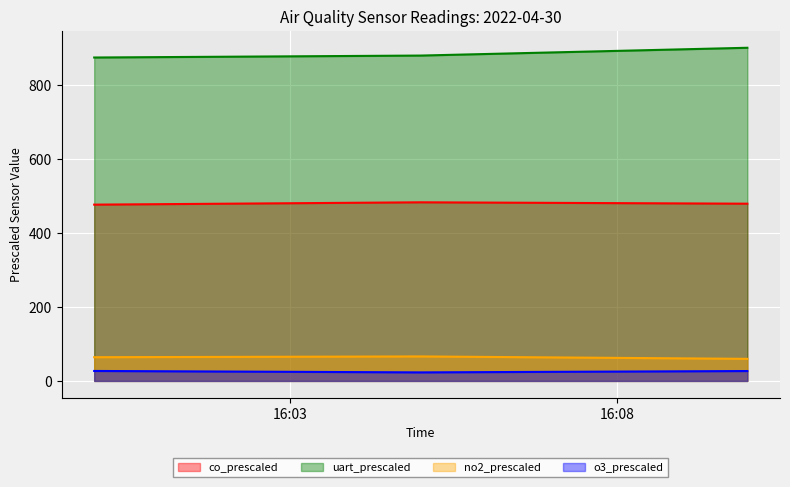

What is the difference between the maximum and minimum values in the uart_prescaled series?

26.3